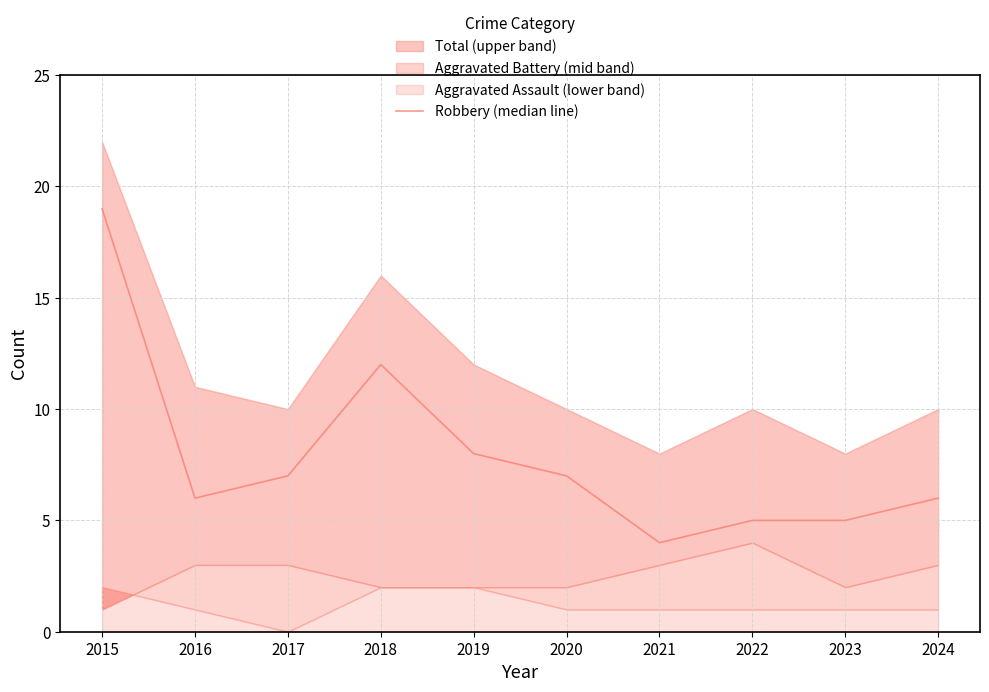

The chart shows a value of 4 at 2017. True or false?

False